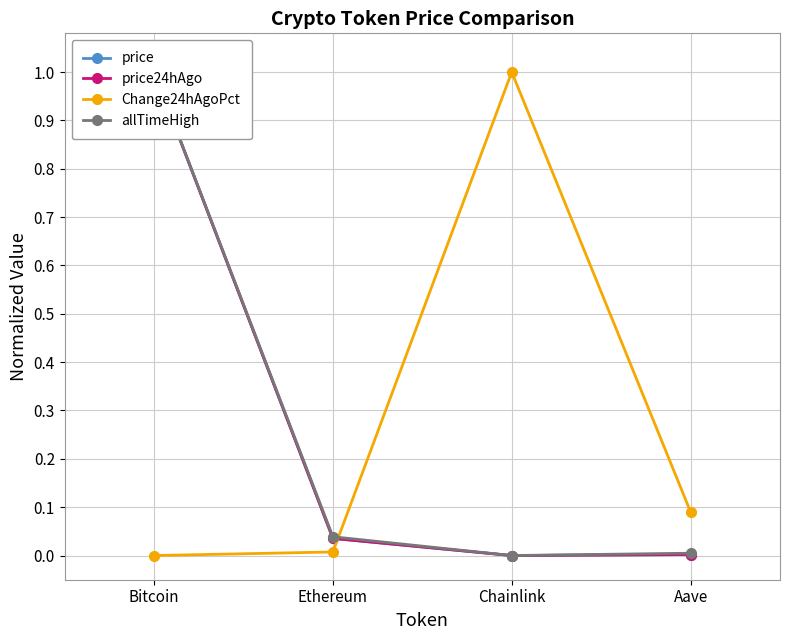

Does the chart display data point markers on the line(s)?

Yes